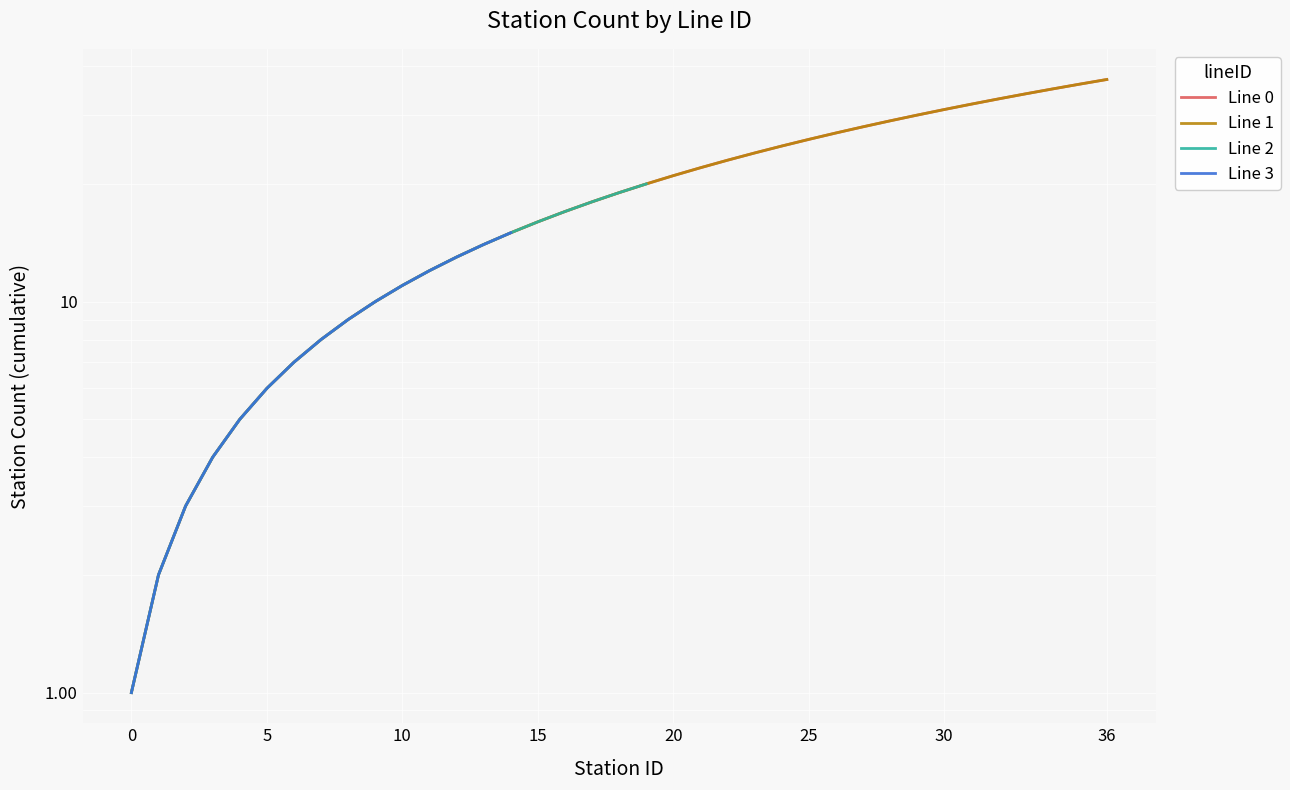

The Line 1 series shows 50 at 36. True or false?

False